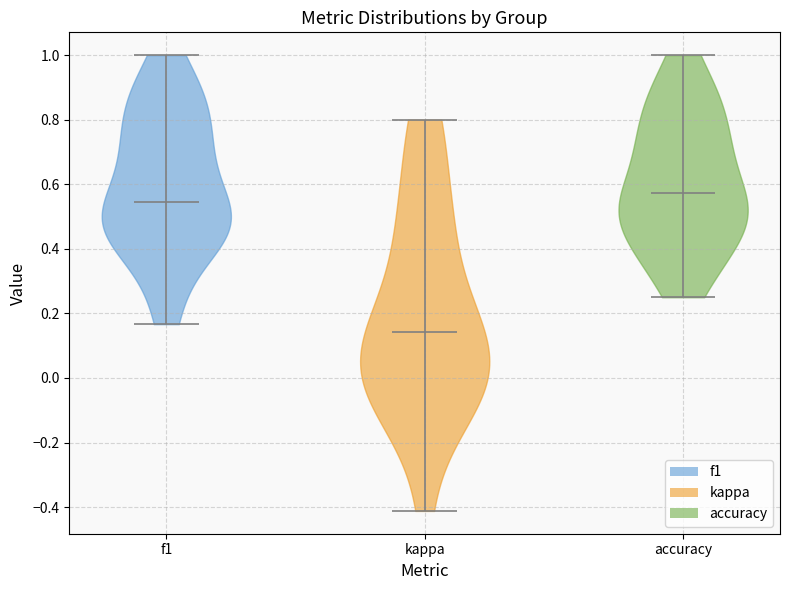

Which violin has the highest median line?

accuracy